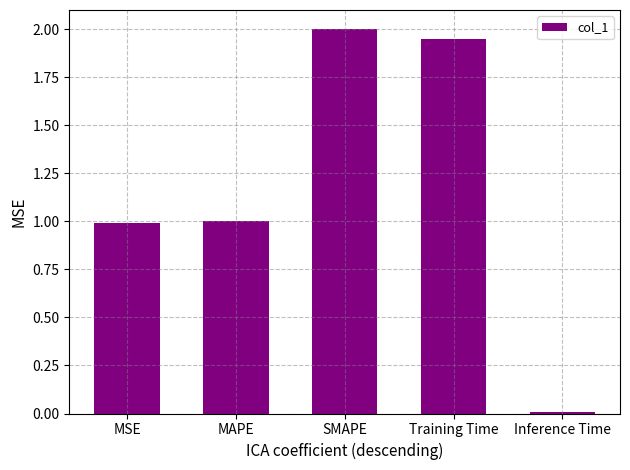

Read the value at MSE.

1.0